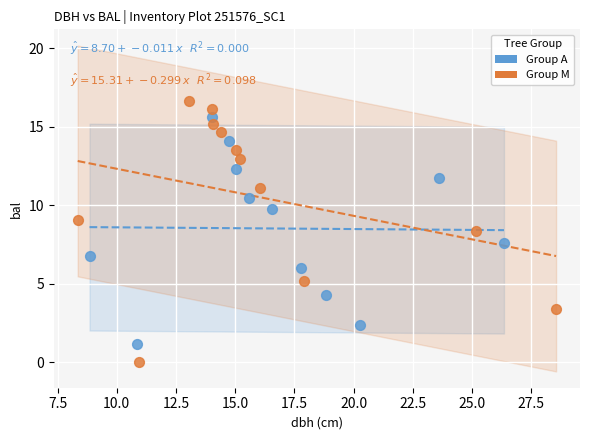

Which series reaches the minimum Y coordinate?

Group M